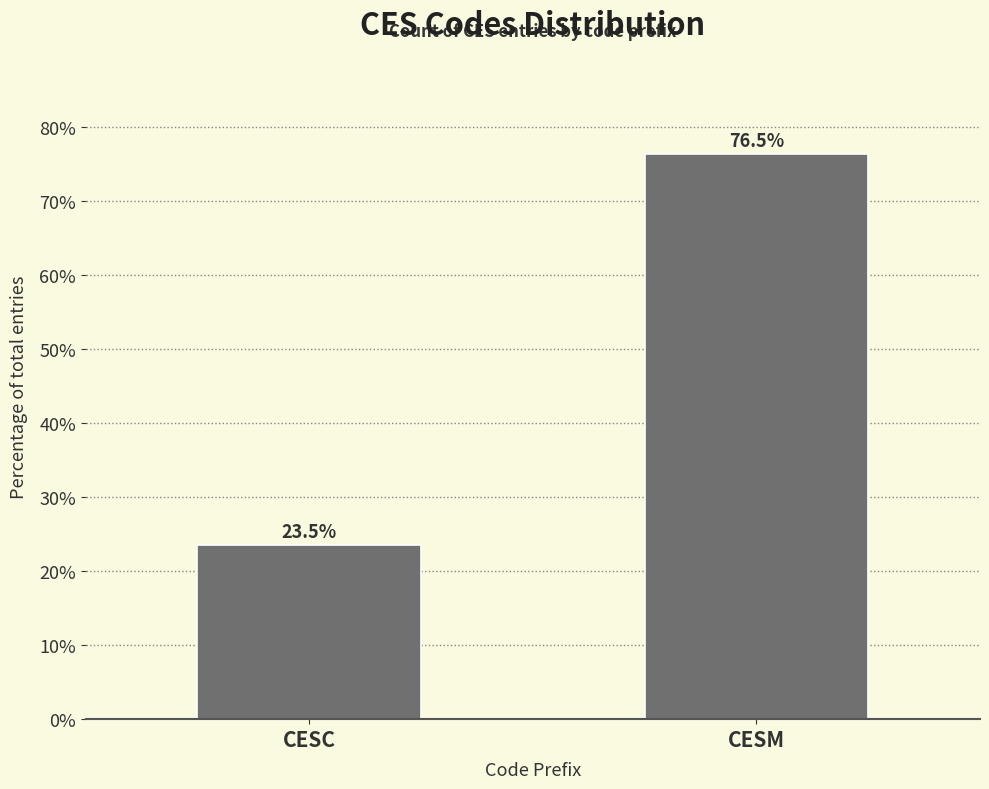

Reading left to right, list all the values displayed in this chart.

CESC=23.5	CESM=76.5